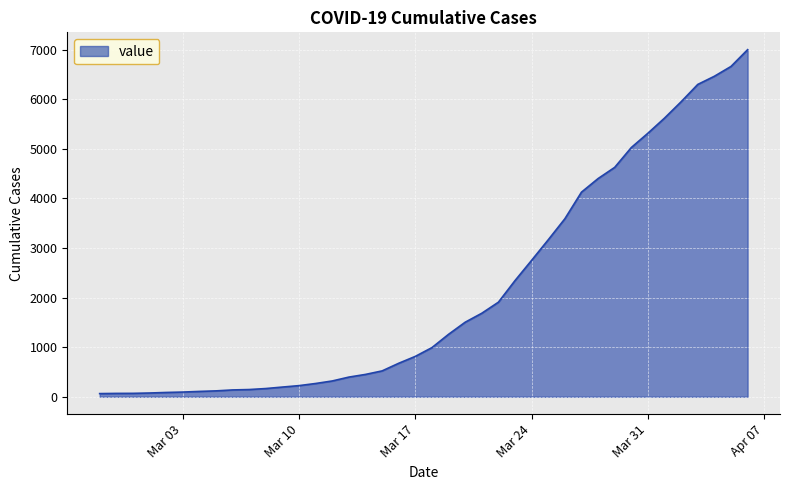

What is the maximum value shown in the chart?

7002